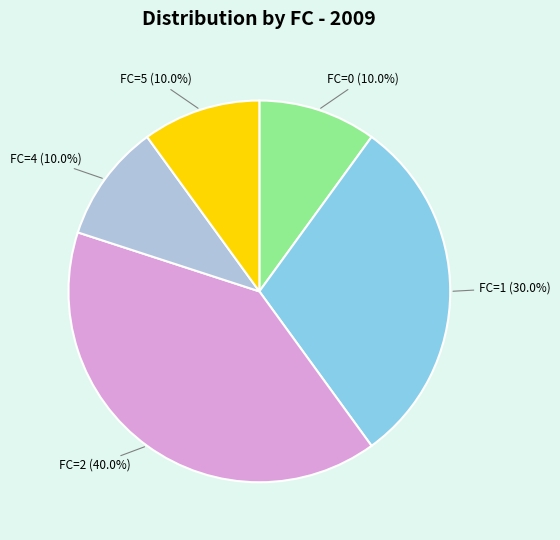

Does any single category account for the majority?

No